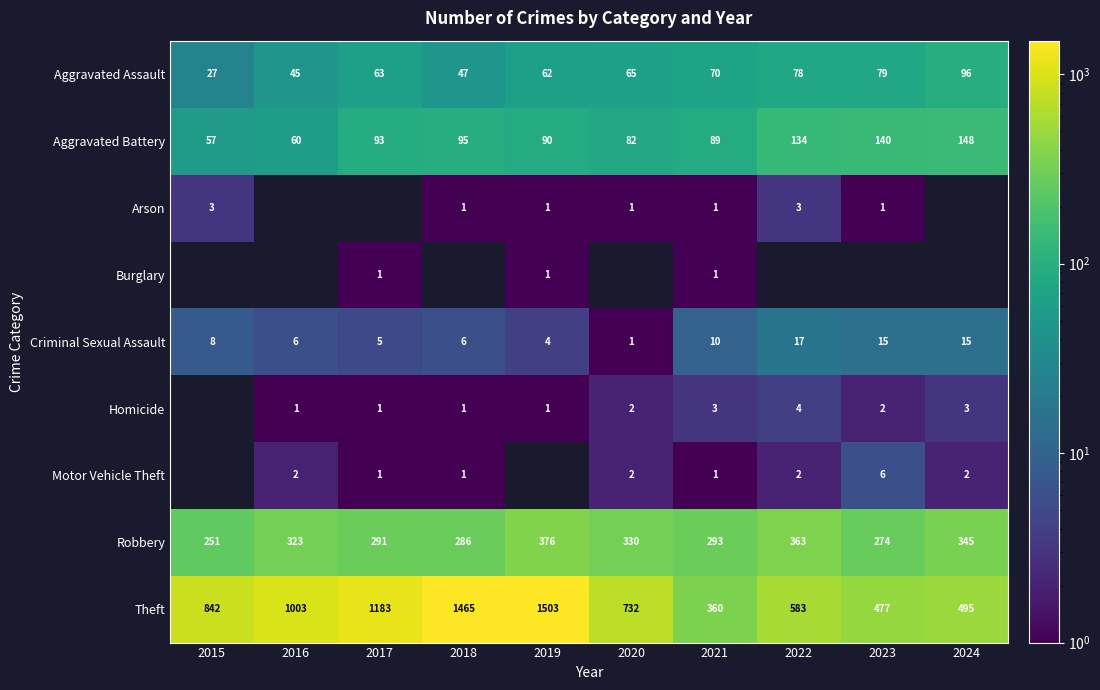

Count the number of categories in the chart.

10